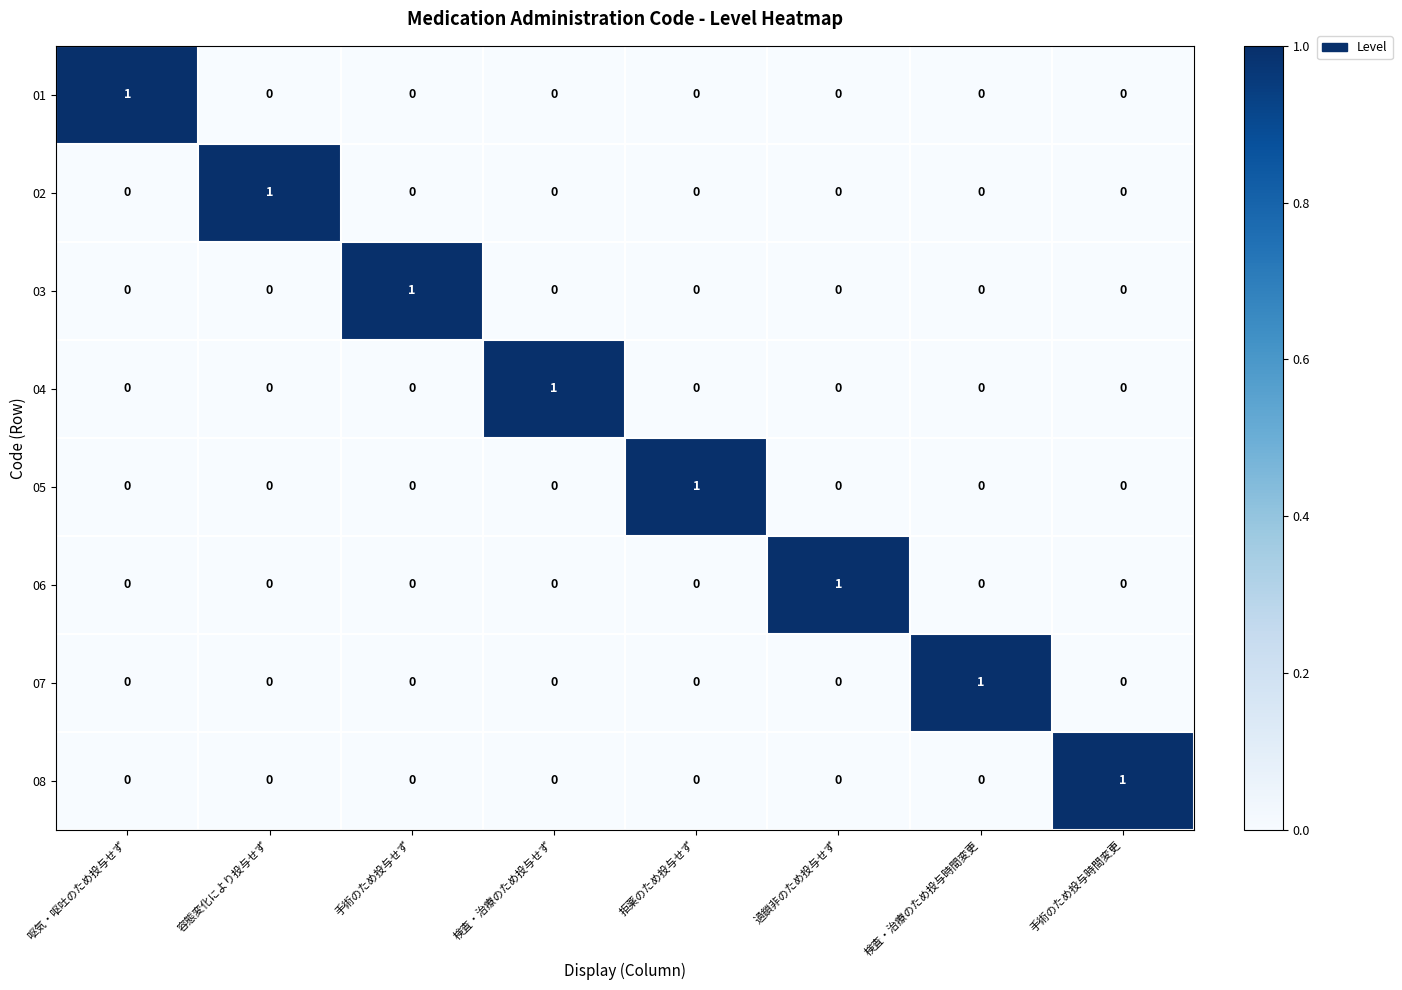

The 04 series shows 0 at 過鎖非のため投与せず. True or false?

True